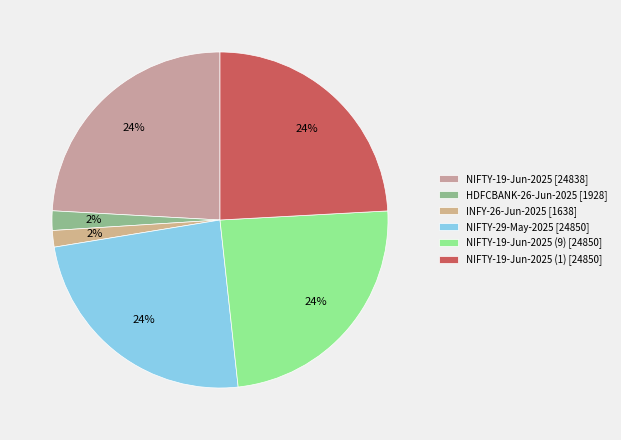

To the nearest percent, what is the average slice percentage?

17%